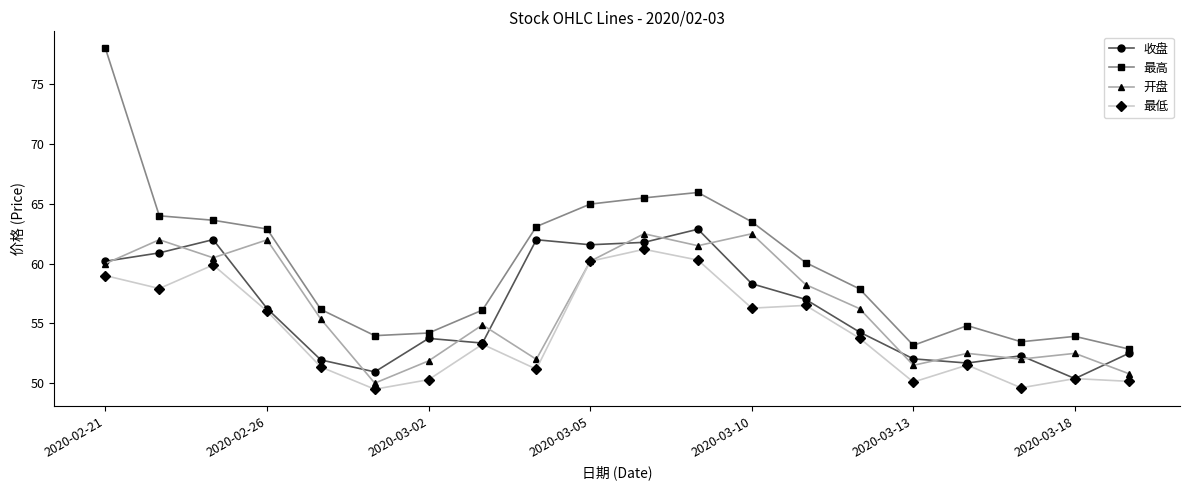

True or false: 开盘 has more than 1 interior local peaks.

True